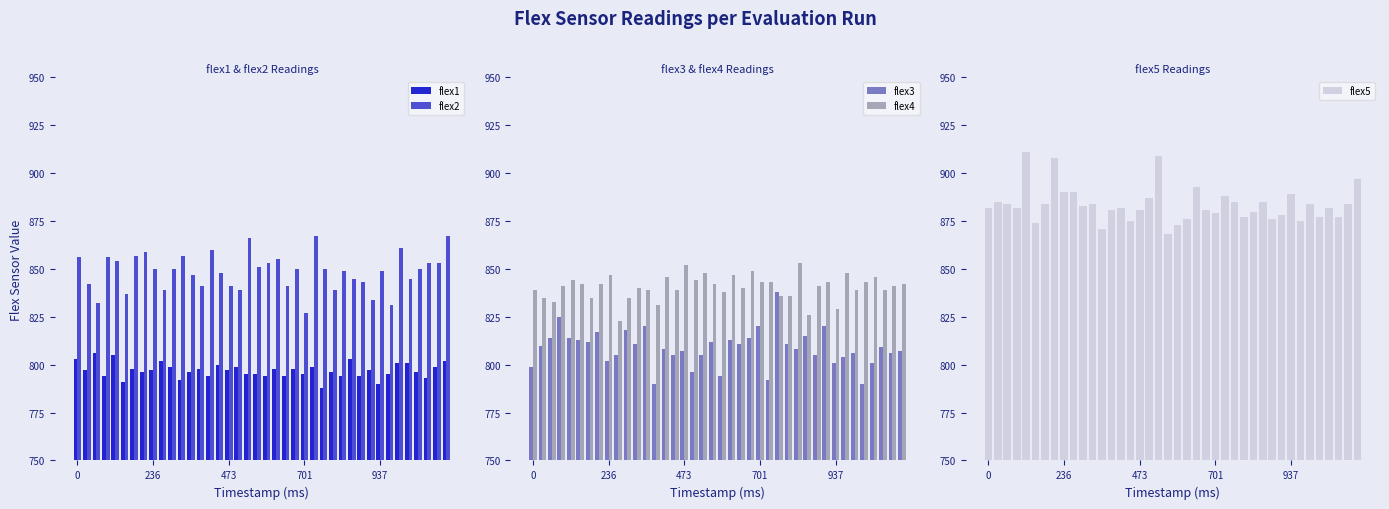

What is the maximum value for flex2?

867